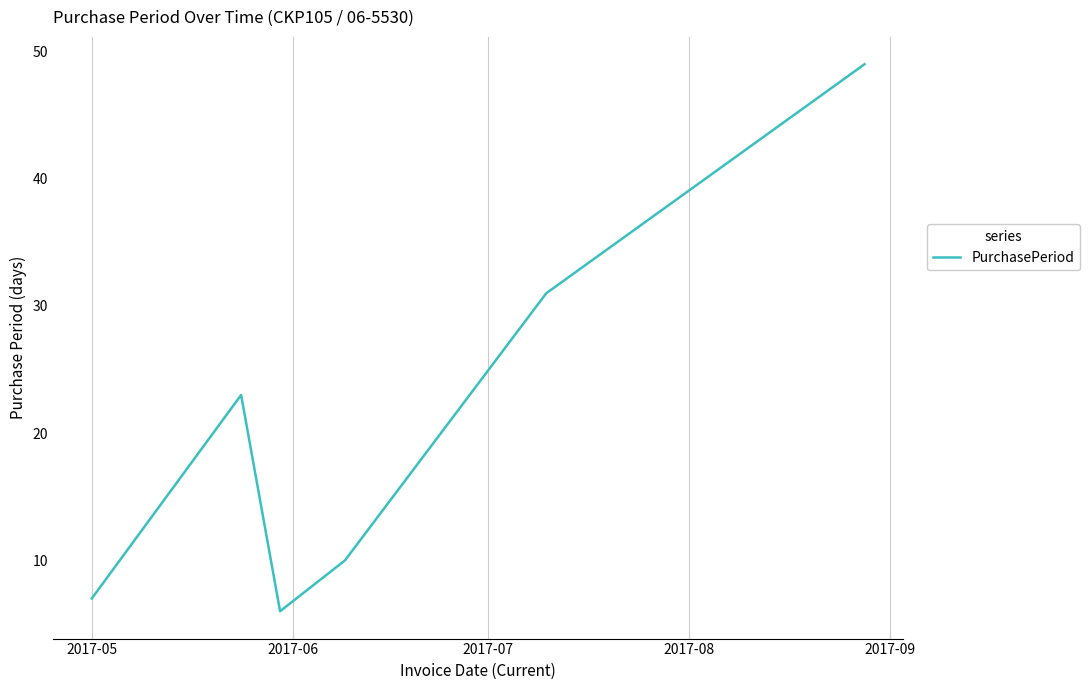

What is the average value?

21